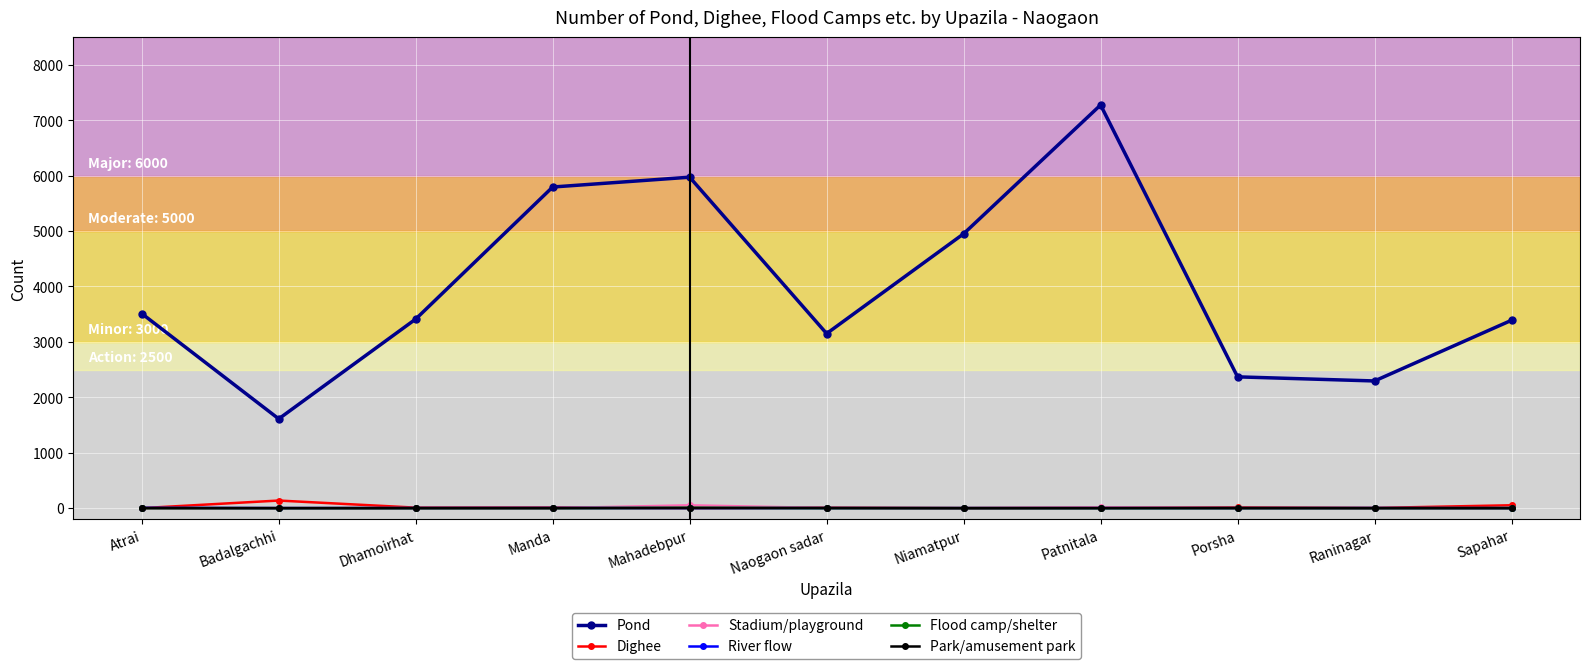

What is the label of the 2nd point from the left?

Badalgachhi